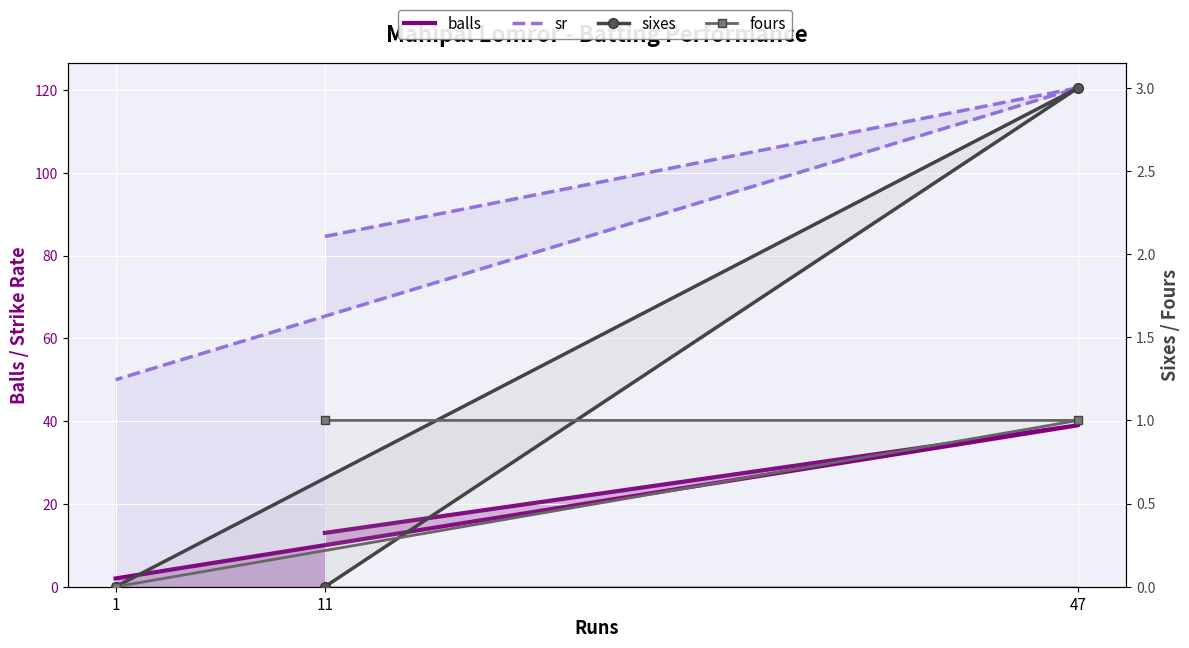

Is the value of fours at 47 greater than the value of sr at 47?

No